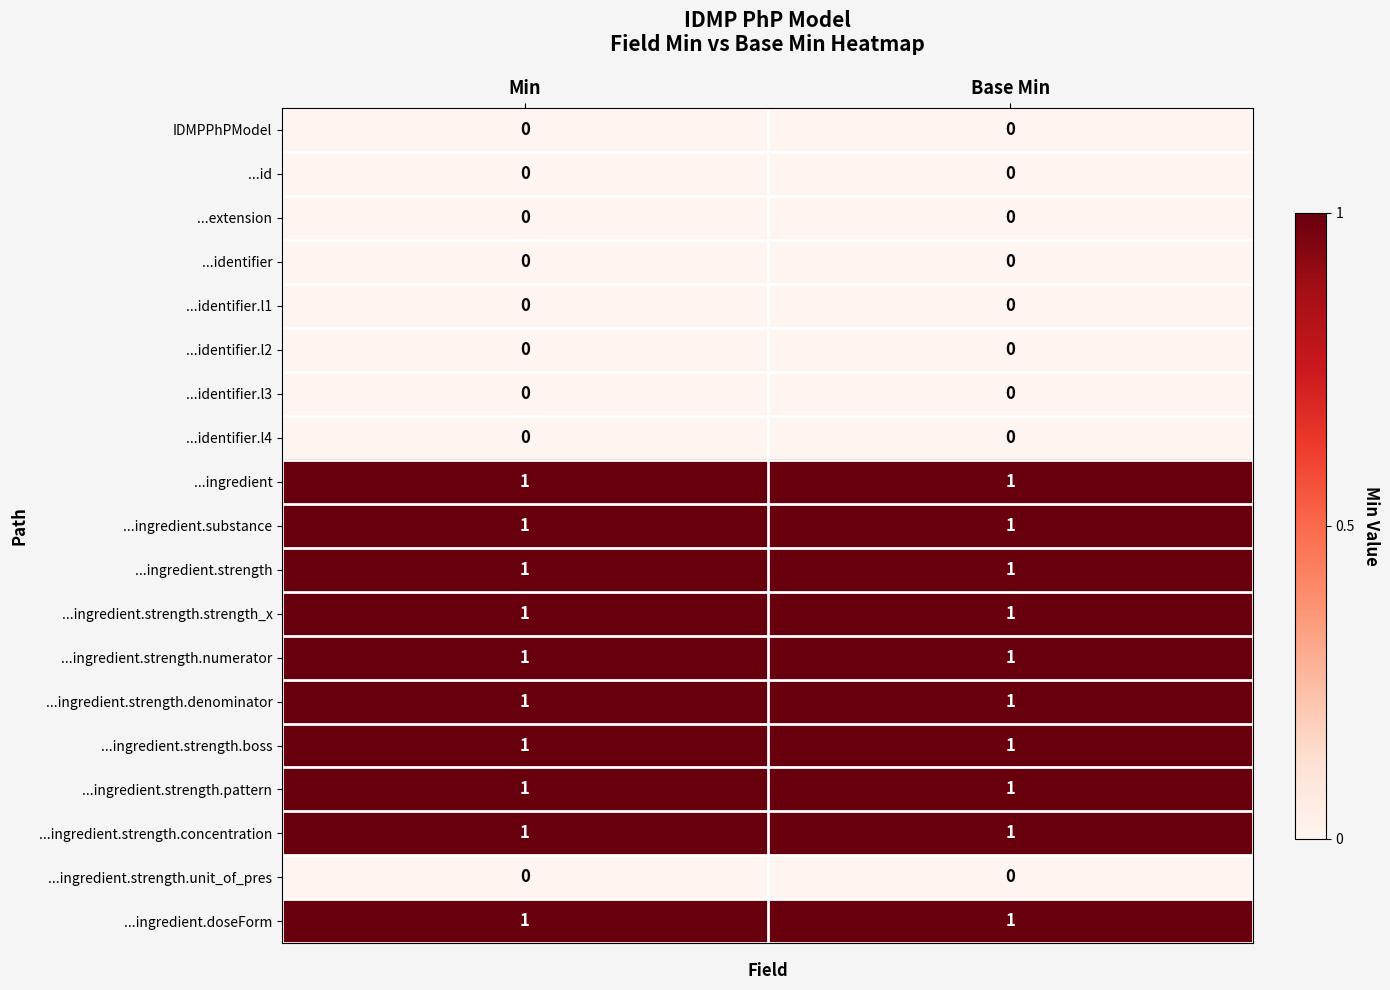

What is the difference between the highest and lowest values at Min?

1